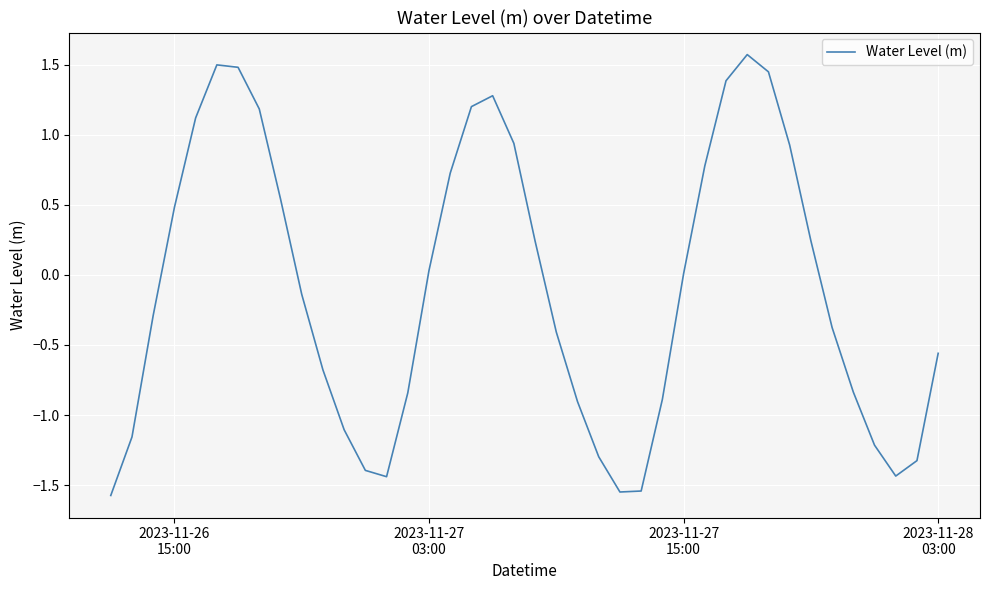

What is the smallest value displayed?

-1.6